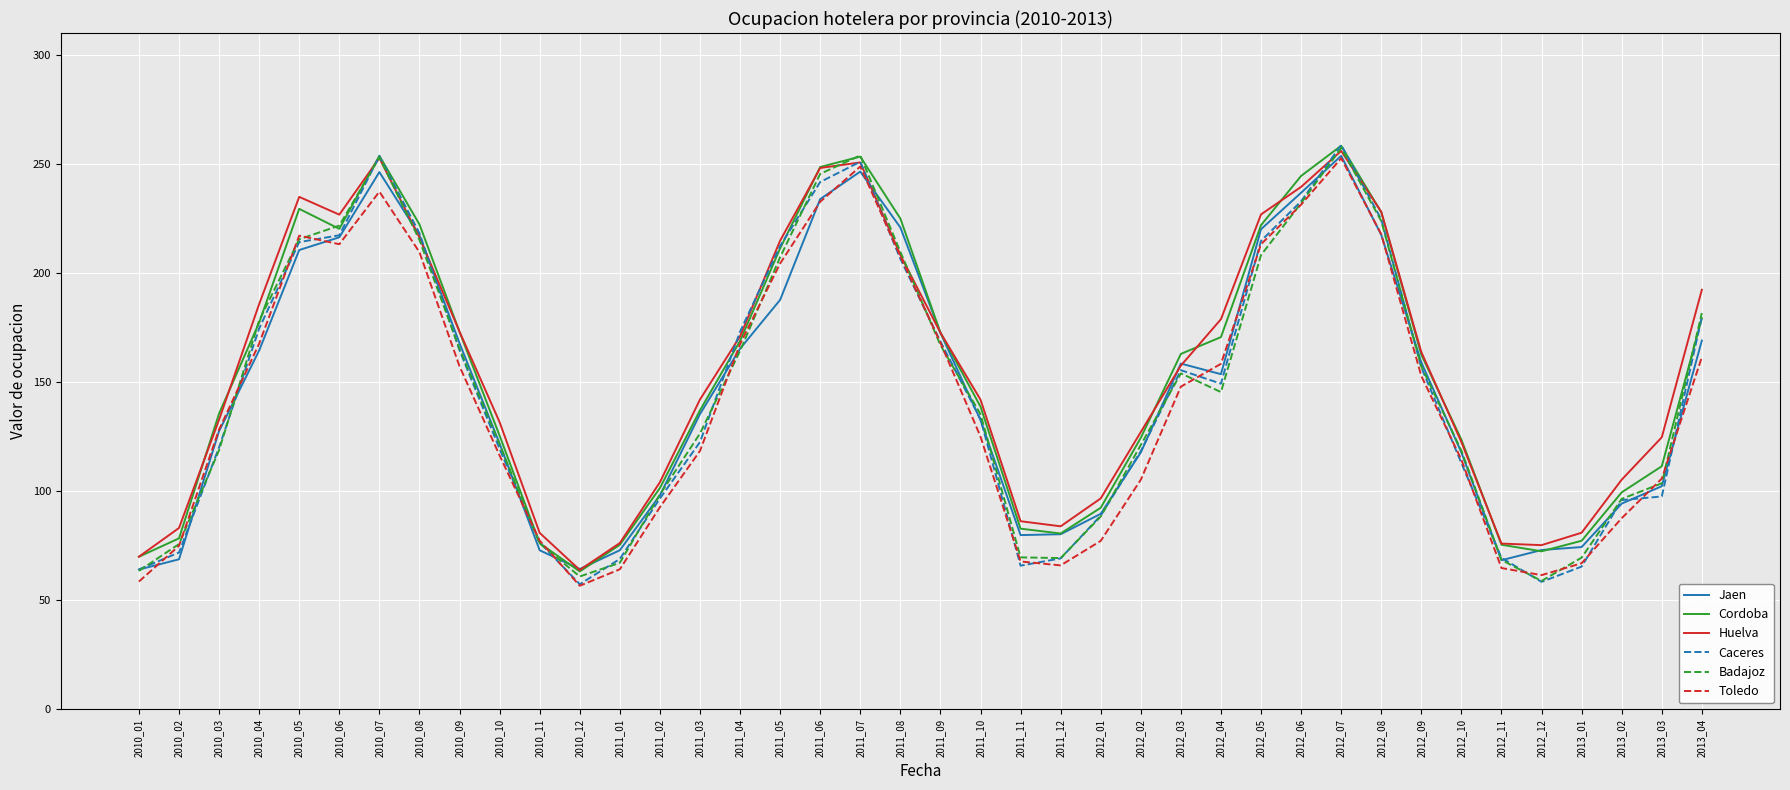

Is it true that Caceres equals 174.6 at 2010_04?

True